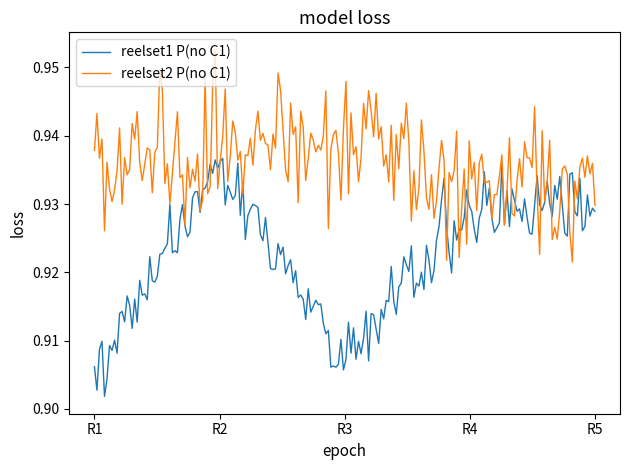

List the series in order of their overall mean, lowest first.

reelset1 P(no C1), reelset2 P(no C1)